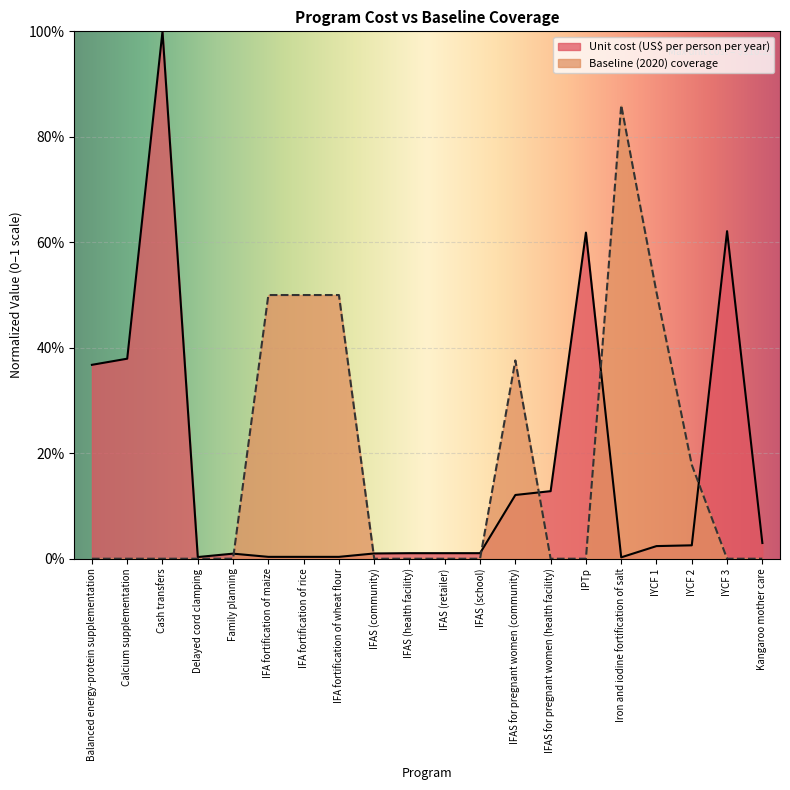

Reading left to right, transcribe all the data shown in this chart.

Unit cost (US$ per person per year): 0.4	0.4	1.0	0.0	0.0	0.0	0.0	0.0	0.0	0.0	0.0	0.0	0.1	0.1	0.6	0.0	0.0	0.0	0.6	0.0
Baseline (2020) coverage: 0.0	0.0	0.0	0.0	0.0	0.5	0.5	0.5	0.0	0.0	0.0	0.0	0.4	0.0	0.0	0.9	0.5	0.2	0.0	0.0